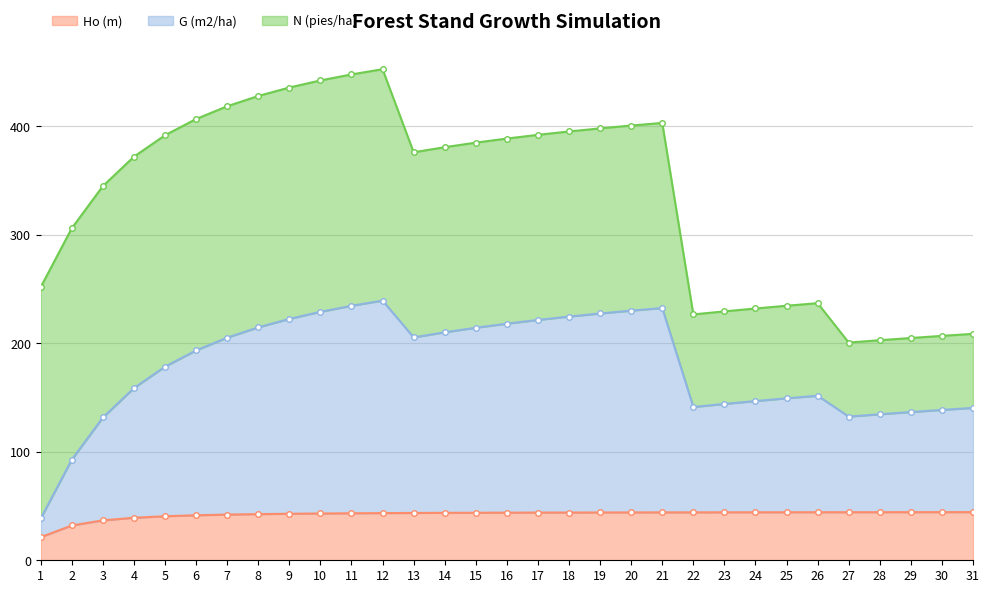

What is the value of the Ho (m) point at the 22nd from the left?

44.2